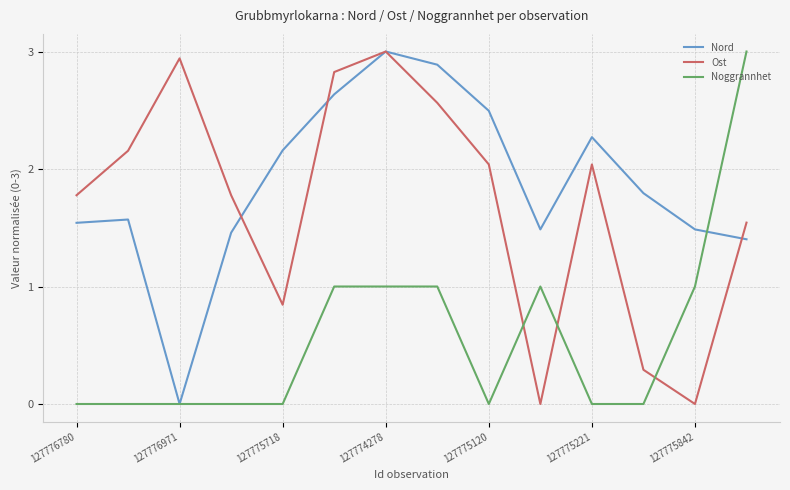

What is the maximum value for Noggrannhet?

3.0